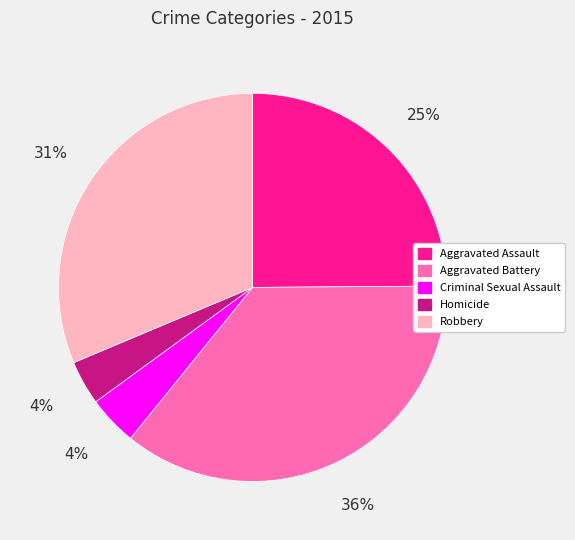

Between Criminal Sexual Assault and Aggravated Assault, which is larger?

Aggravated Assault